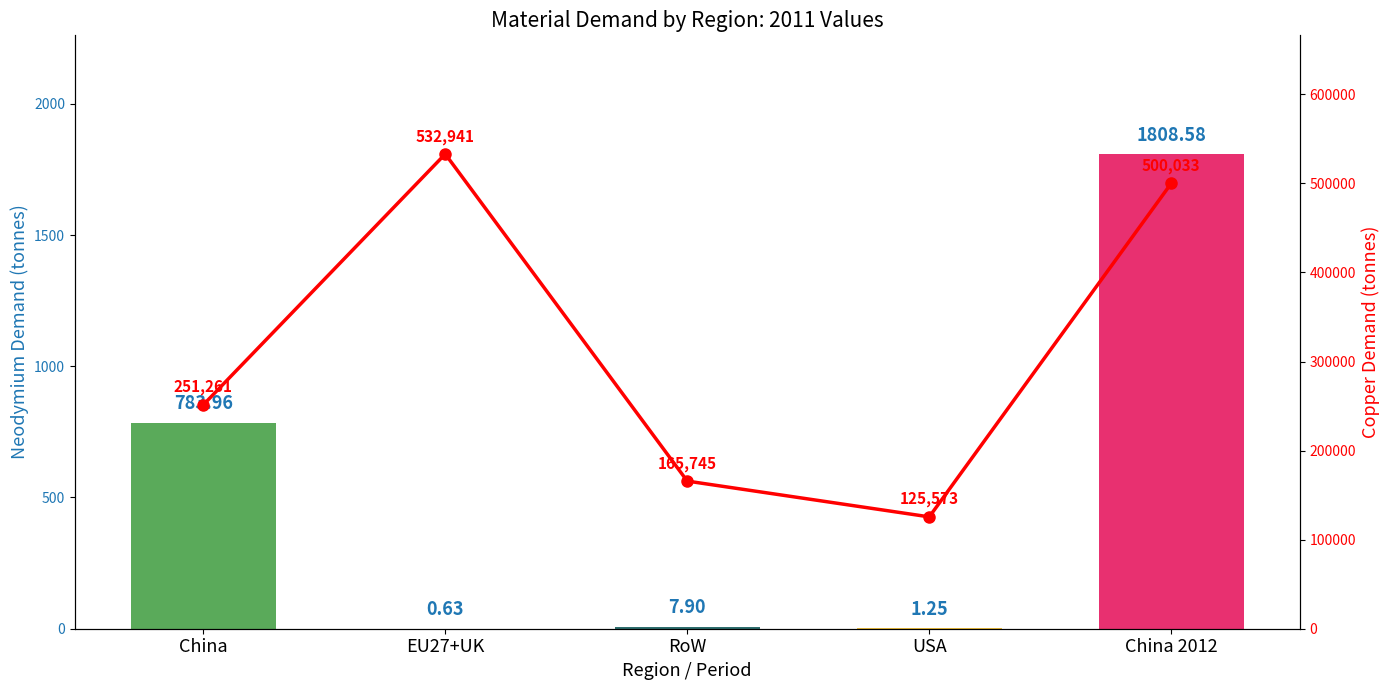

At which label is Copper (tonnes) closest to 329257?

China